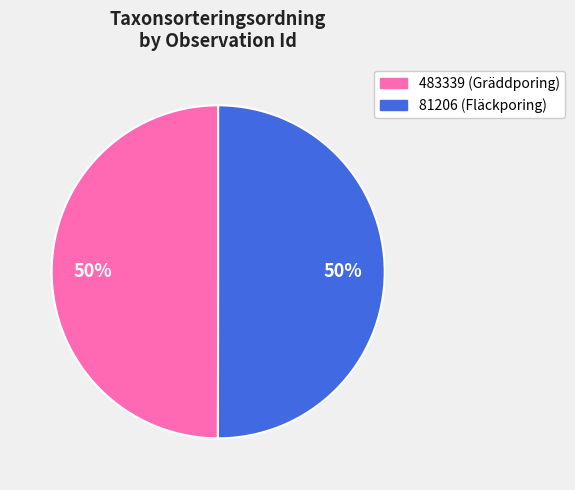

True or false: 483339 accounts for 50% of the total.

True